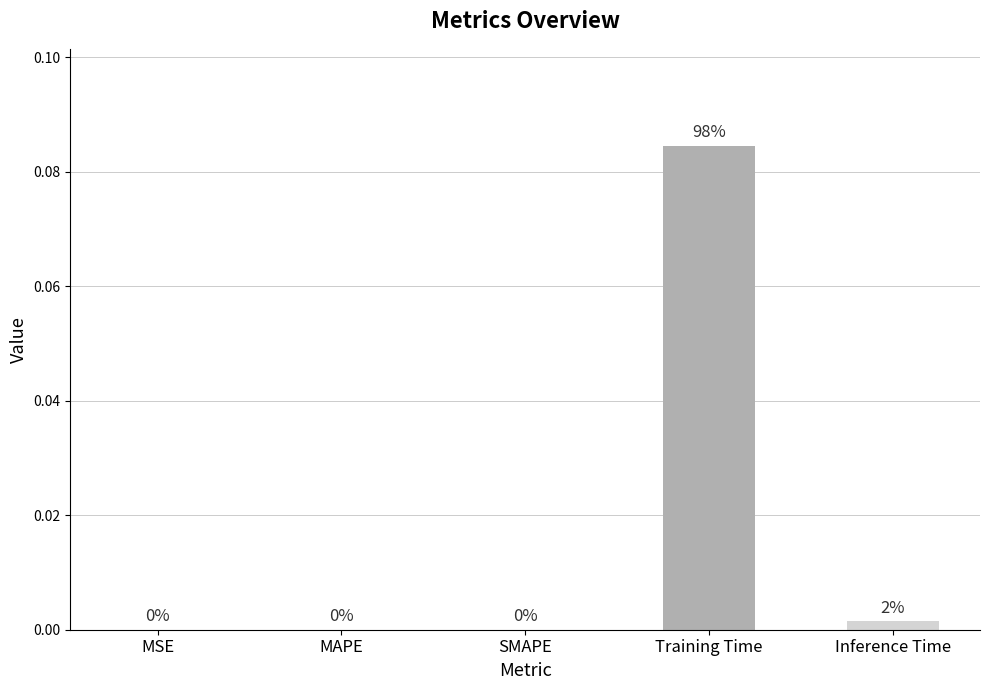

Count the number of categories in the chart.

5